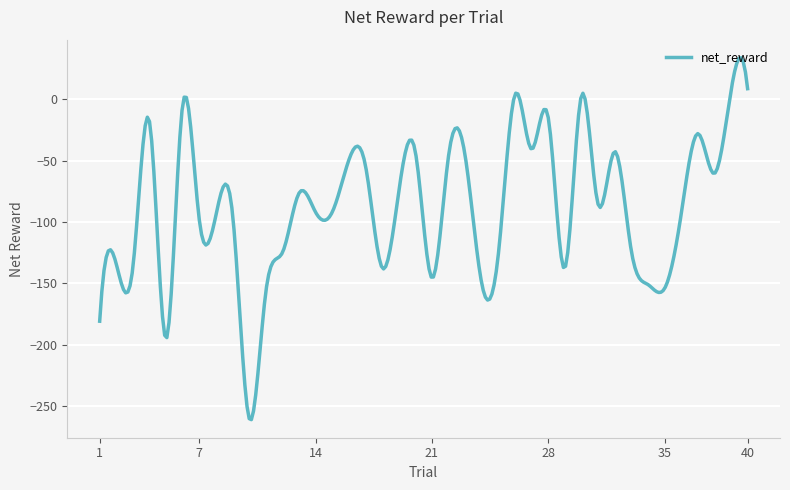

What is the smallest value displayed?

-260.8